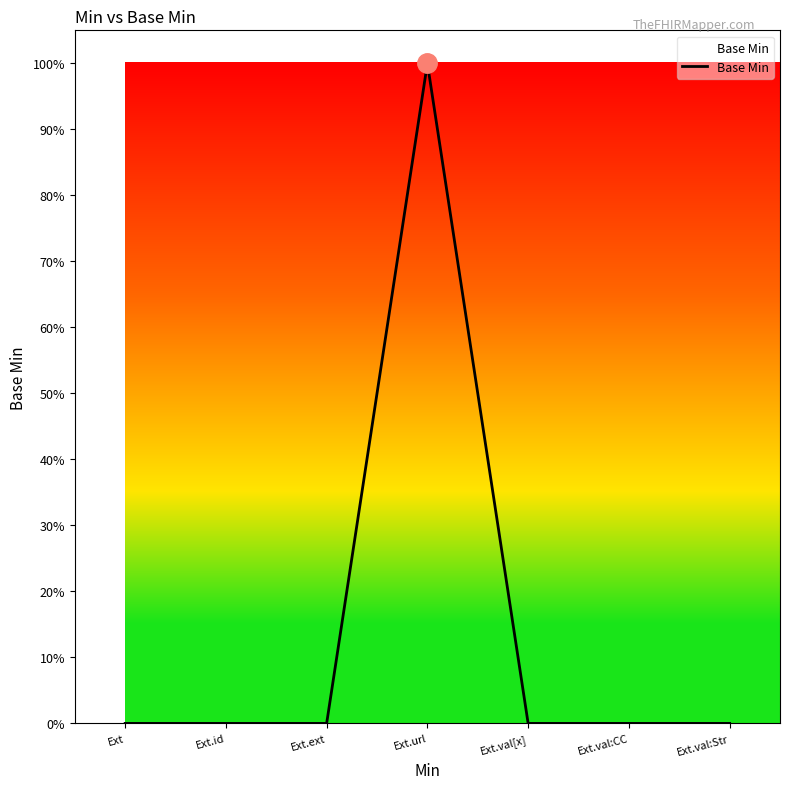

What is the value of the 4th point from the left?

1